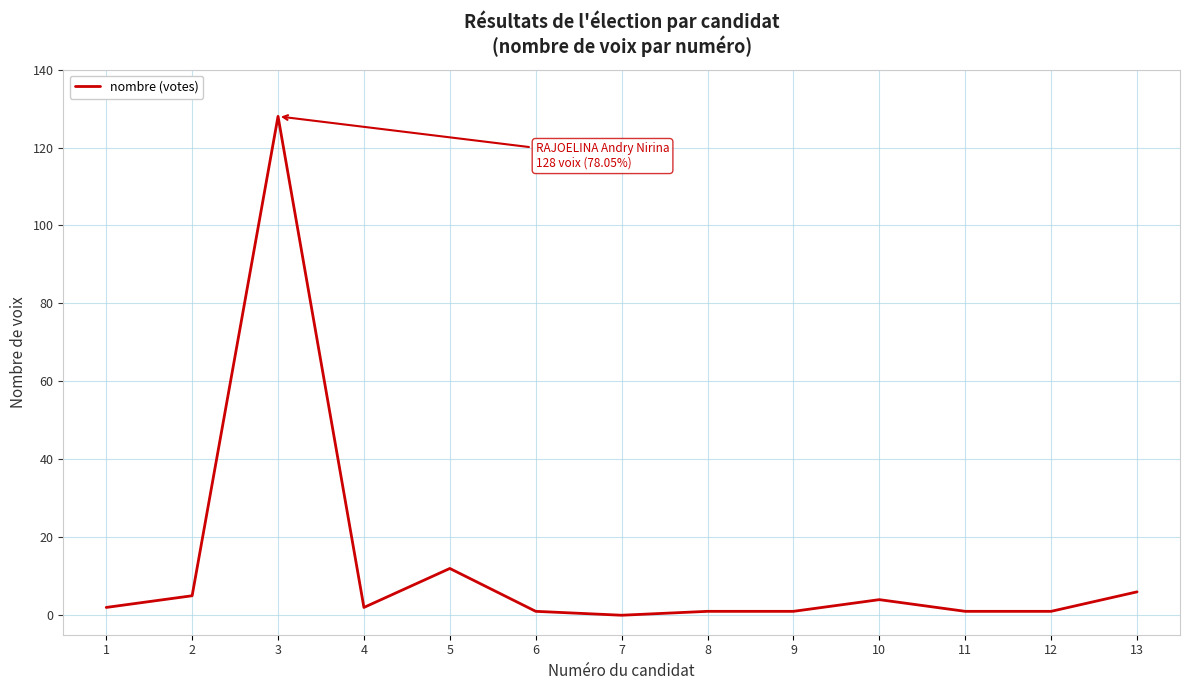

How many series are shown in this chart?

1